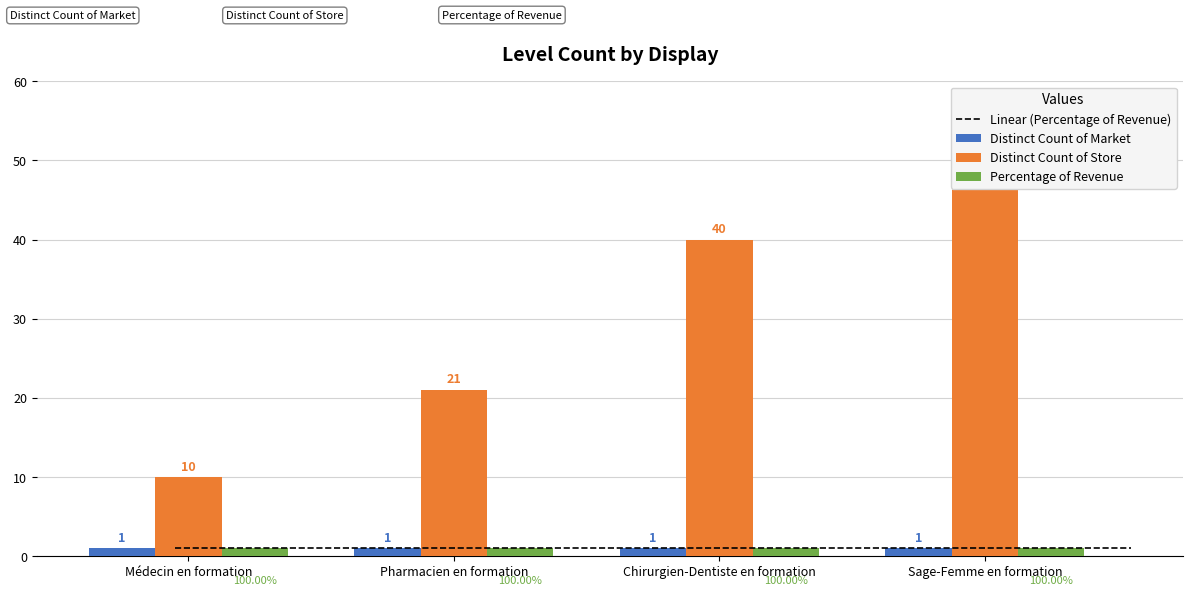

What is the label of the 1st bar from the left?

Médecin en formation